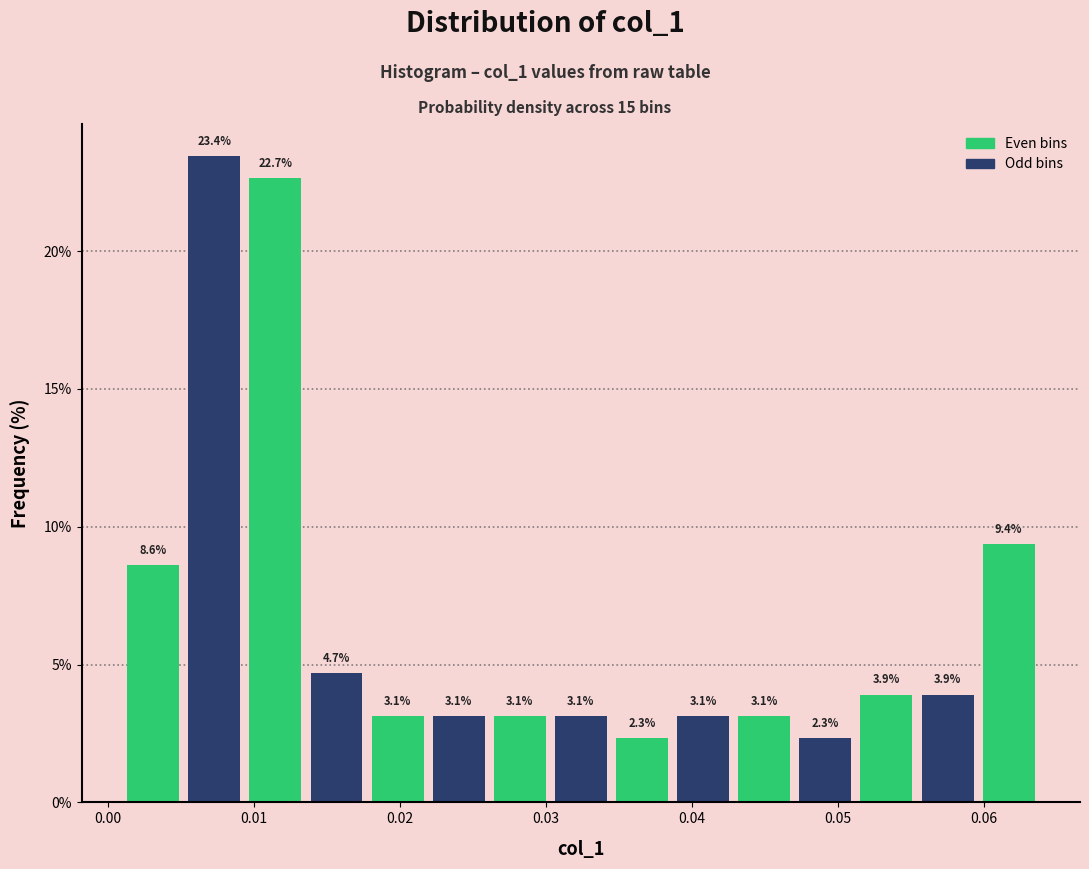

Over which range of the x-axis is the bar tallest?

0.005 to 0.009